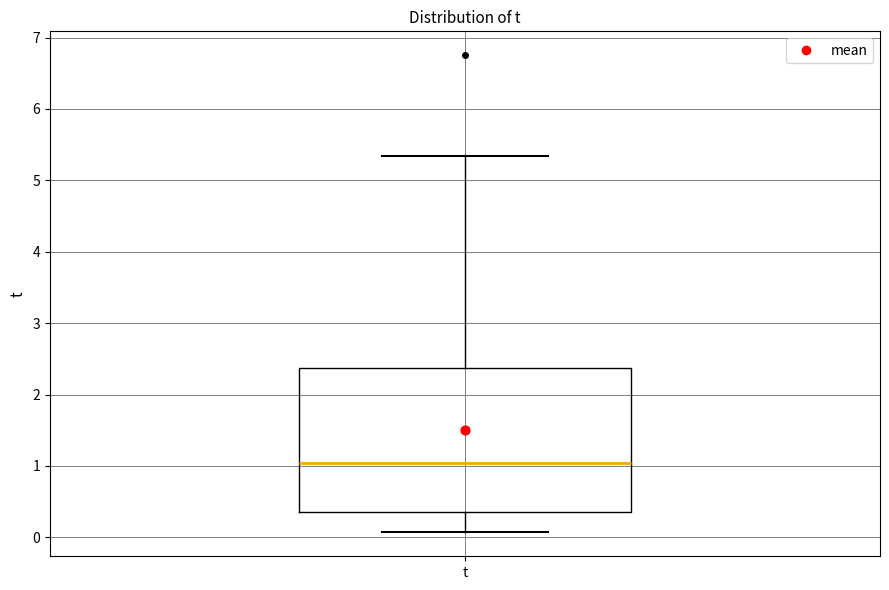

Read this box plot against the y-axis: the position of the median line, the range covered by the box, and the ends of both whiskers. The values are not printed on the chart, so give them approximately, as read against the axis.

median 1.0, box 0.4 to 2.4, whiskers 0.1 to 5.3